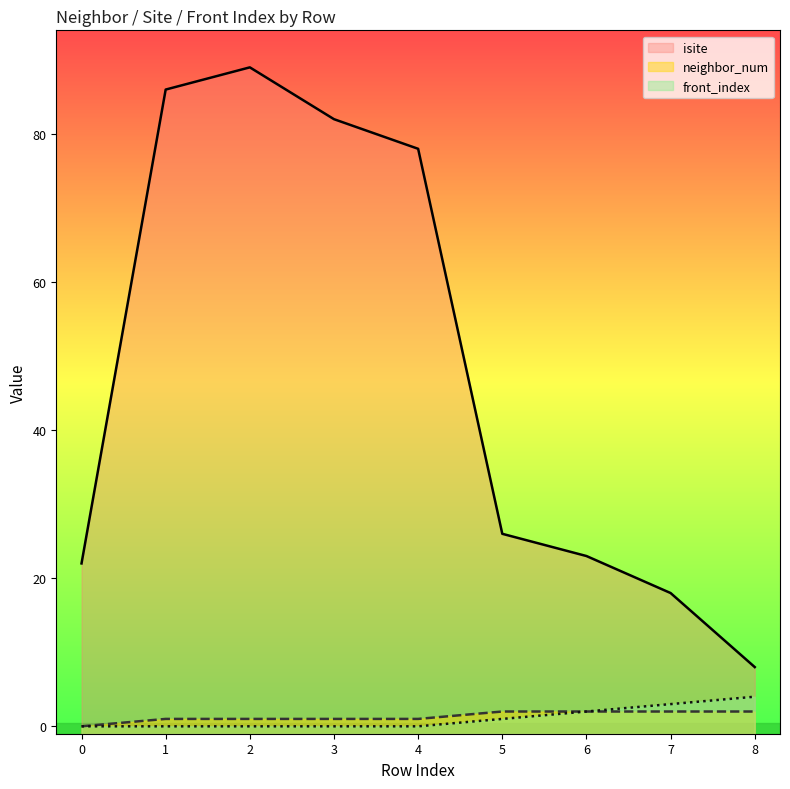

Reading left to right, list all the values displayed in this chart.

isite: 22	86	89	82	78	26	23	18	8
neighbor_num: 0	1	1	1	1	2	2	2	2
front_index: 0	0	0	0	0	1	2	3	4